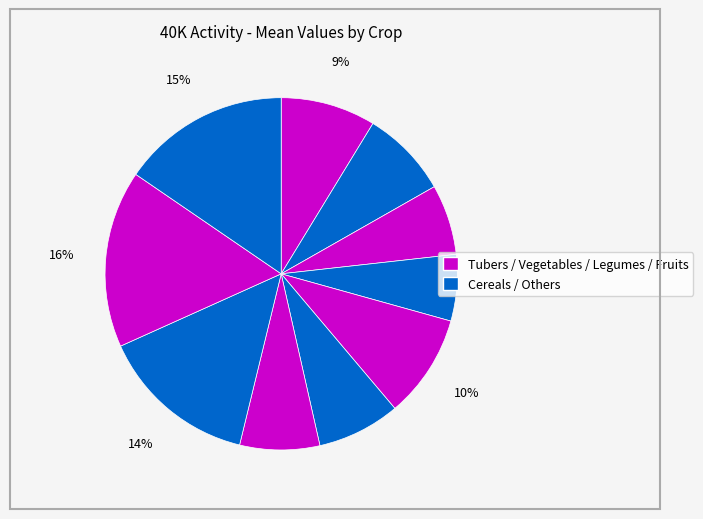

How many segments does this pie chart have?

10